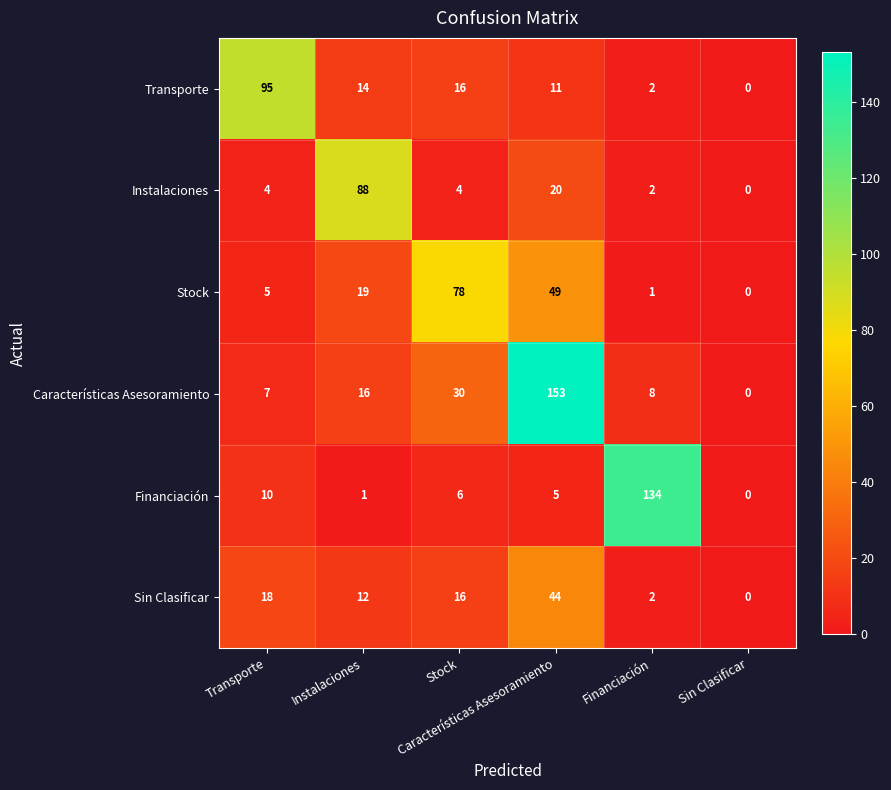

What is the maximum value shown in the chart?

153